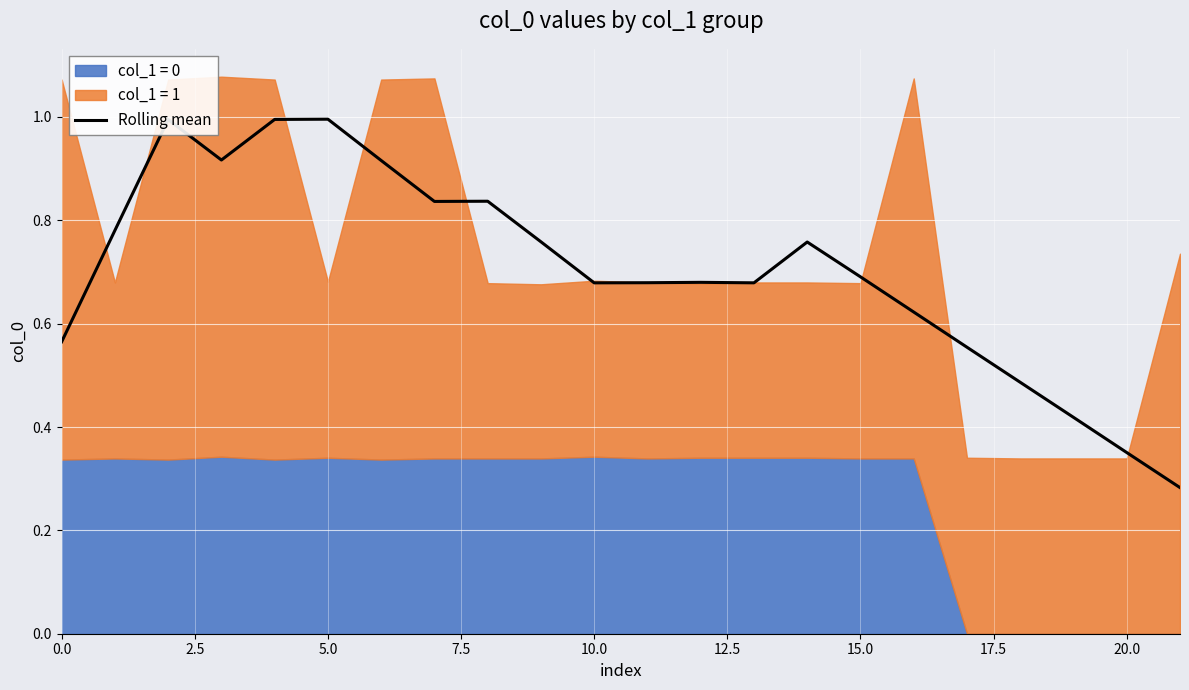

Reading left to right, list all the values displayed in this chart.

0.6	0.8	1.0	0.9	1.0	1.0	0.9	0.8	0.8	0.8	0.7	0.7	0.7	0.7	0.8	0.7	0.6	0.6	0.5	0.4	0.4	0.3